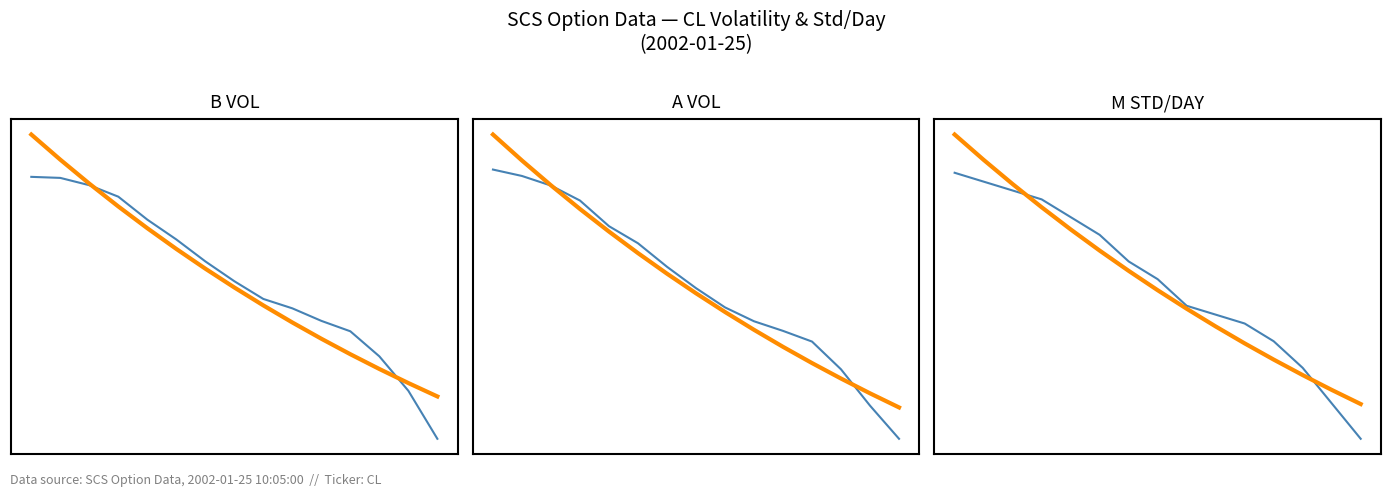

The value of A VOL trend at 5 is 41.8. True or false?

True